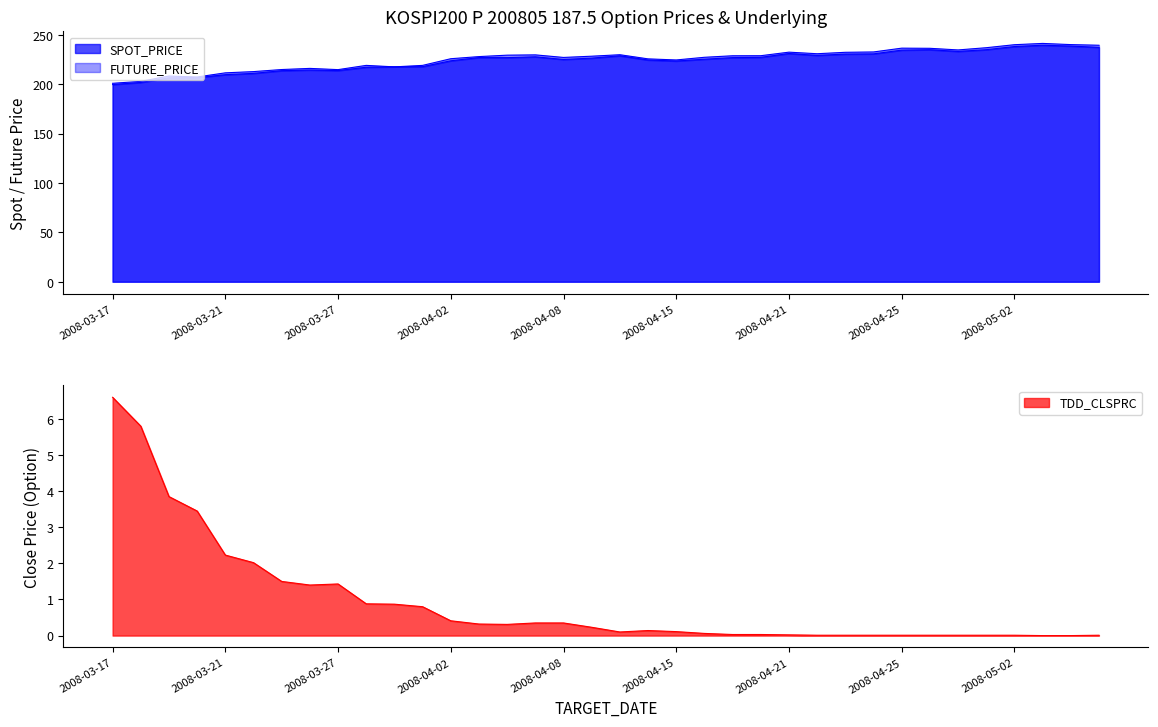

What are all the series names shown in the legend?

SPOT_PRICE, FUTURE_PRICE, TDD_CLSPRC